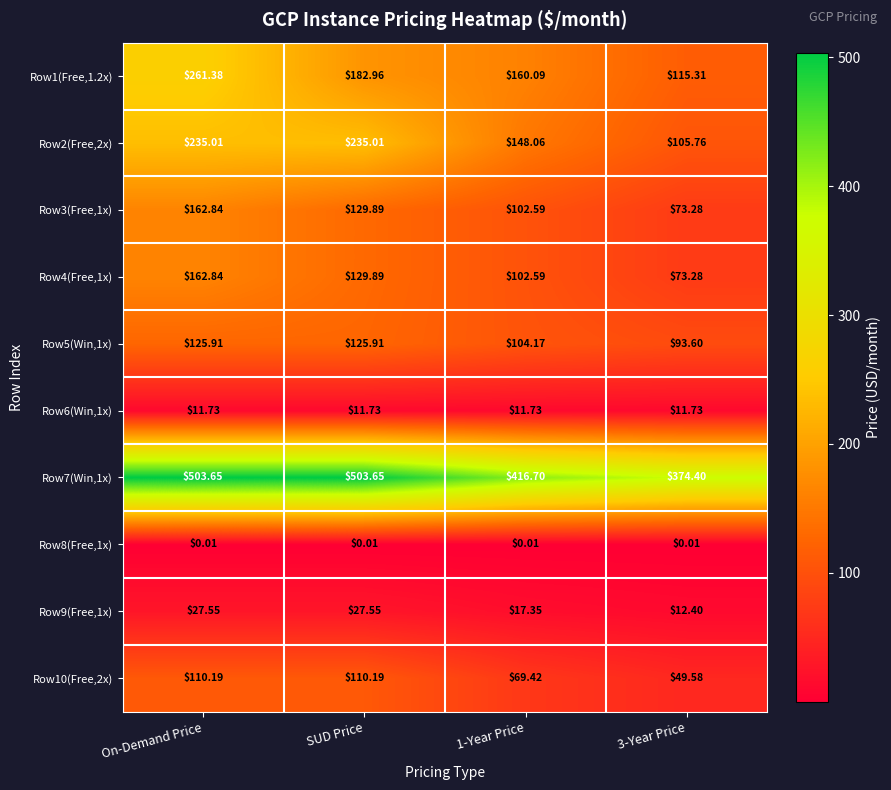

At which label is Row1(Free,1.2x) closest to 188?

SUD Price